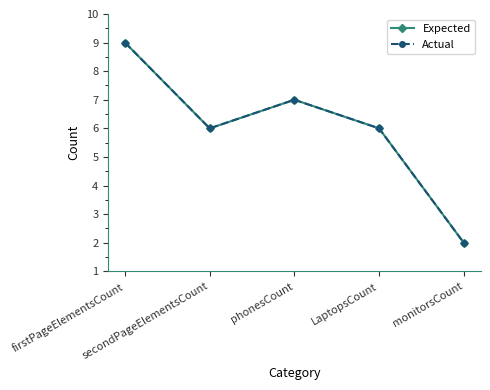

Is this an area chart (filled region under the line)?

No